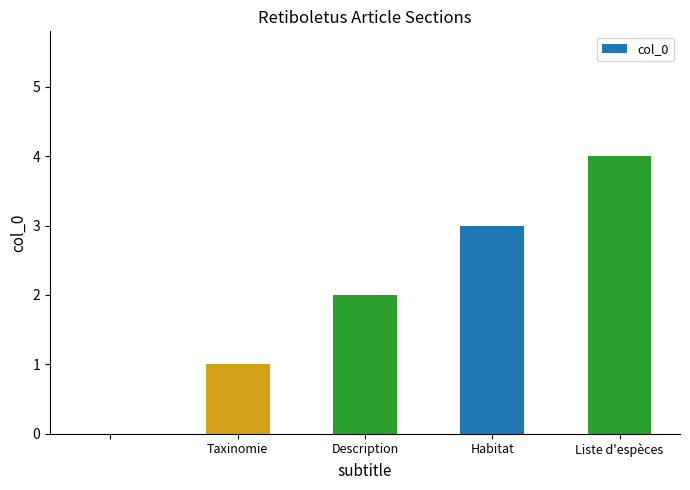

What is the sum of all values?

10